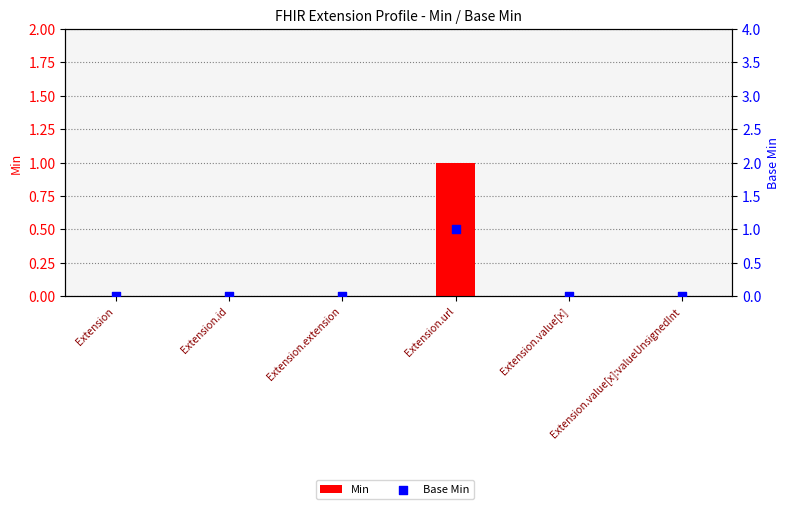

What are all the series names shown in the legend?

Min, Base Min